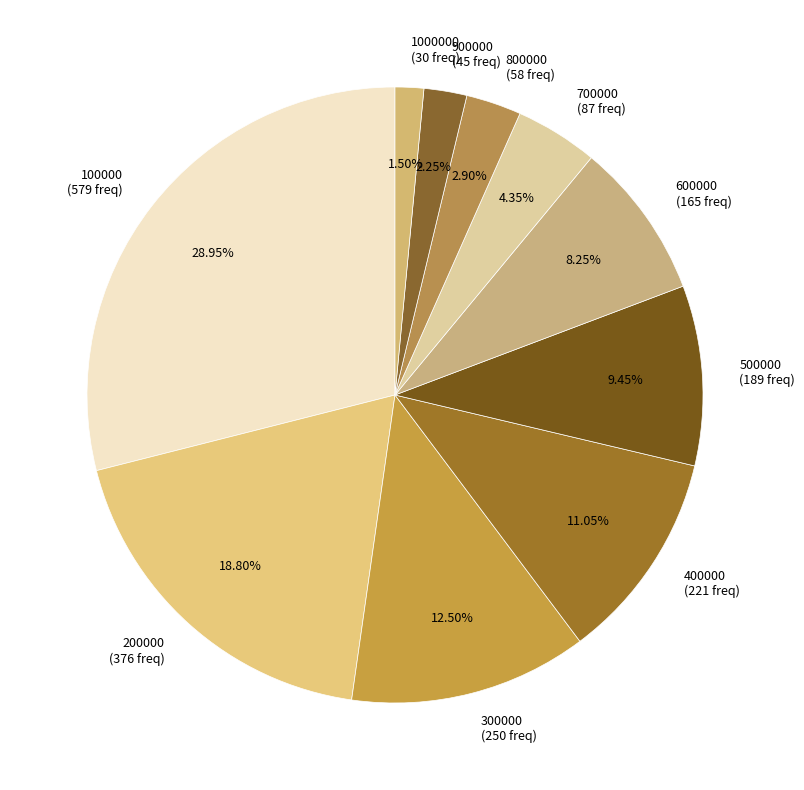

Rank the categories by value from highest to lowest.

100000 (579 freq), 200000 (376 freq), 300000 (250 freq), 400000 (221 freq), 500000 (189 freq), 600000 (165 freq), 700000 (87 freq), 800000 (58 freq), 900000 (45 freq), 1000000 (30 freq)